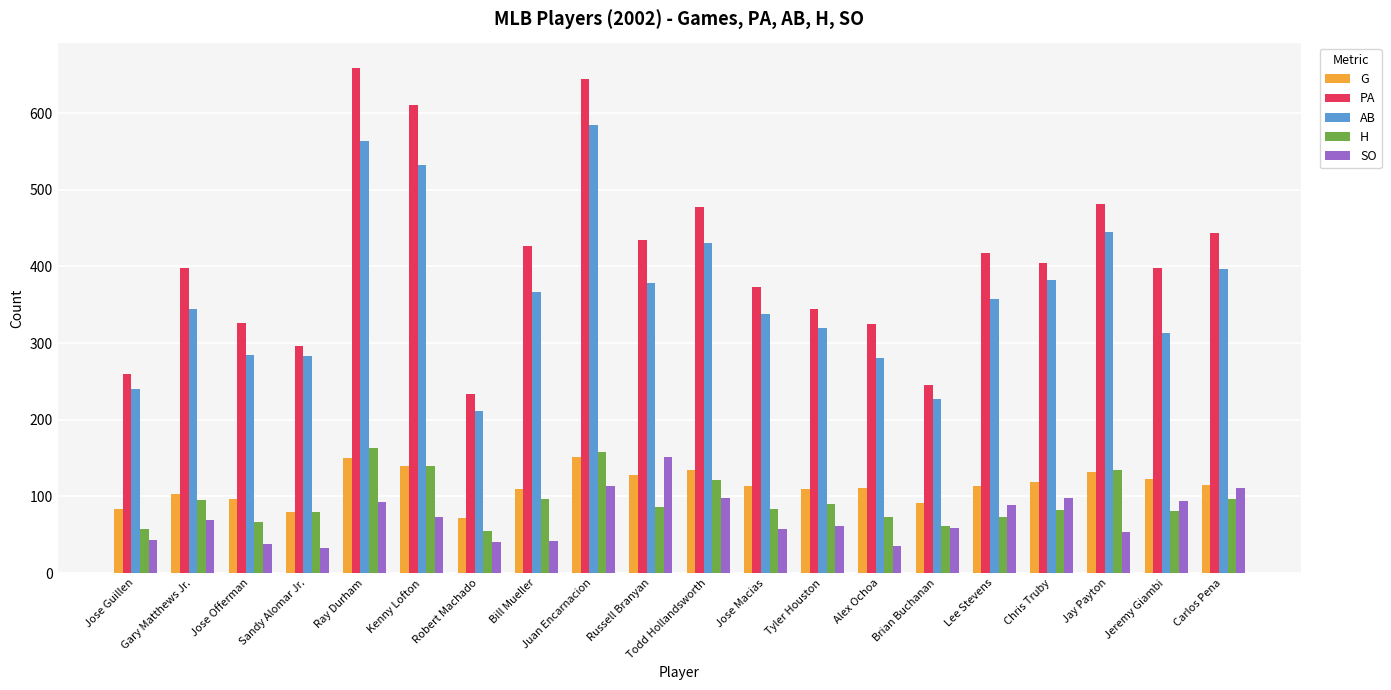

Which series has the widest spread of values?

PA